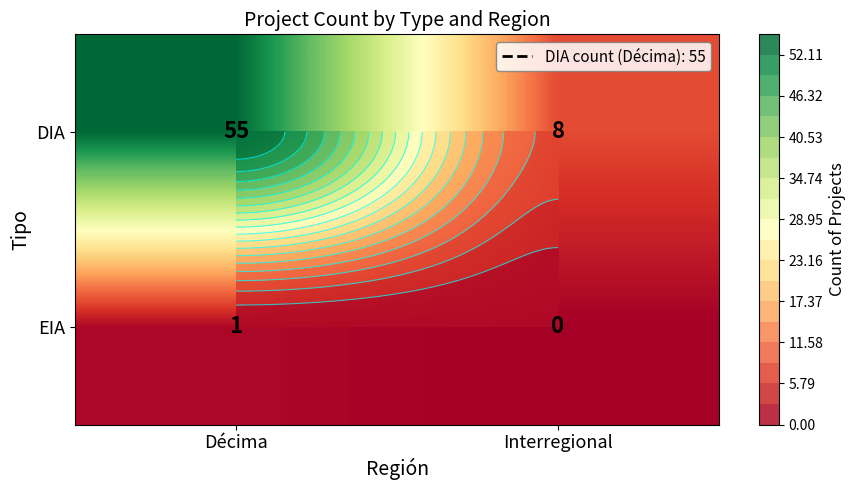

The DIA series shows 55 at Décima. True or false?

True